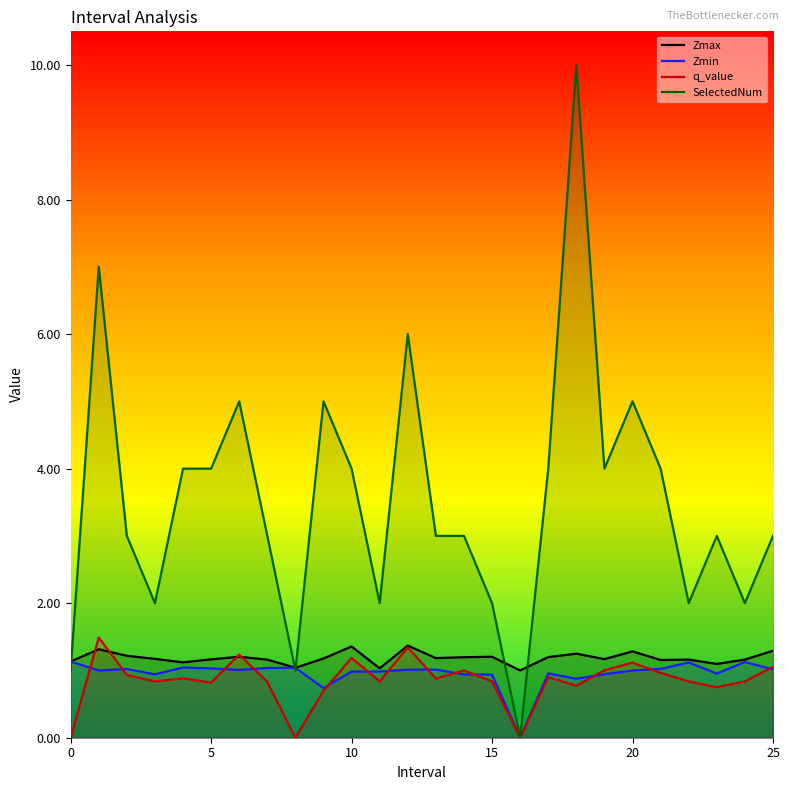

How many data points in q_value are above 0?

23